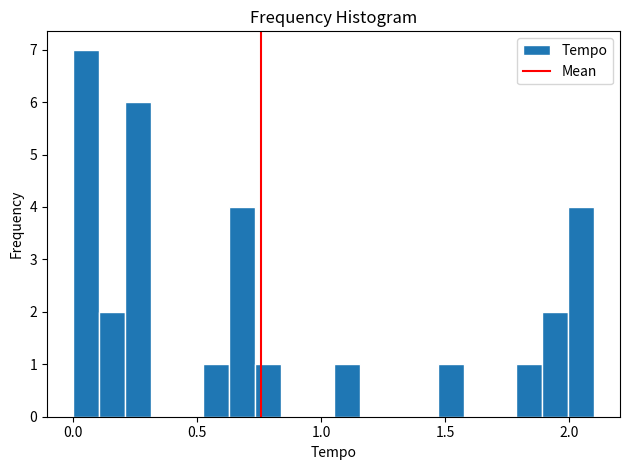

Read against the x-axis, roughly where is the centre of the tallest bar?

0.05